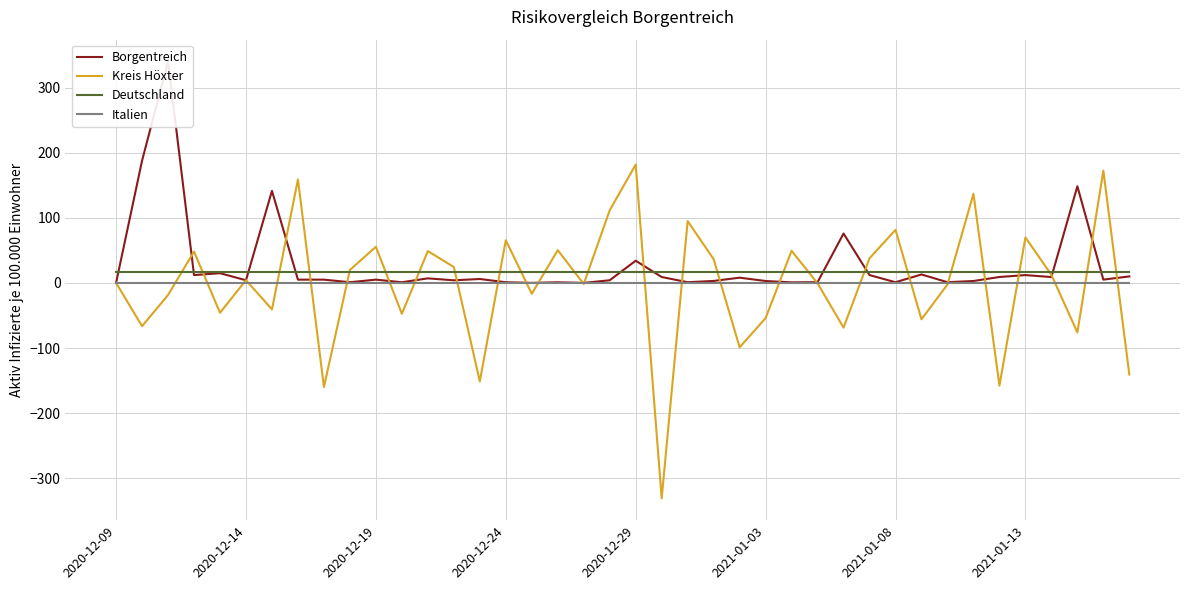

After their last crossing, which series has the higher values: Borgentreich or Deutschland?

Deutschland